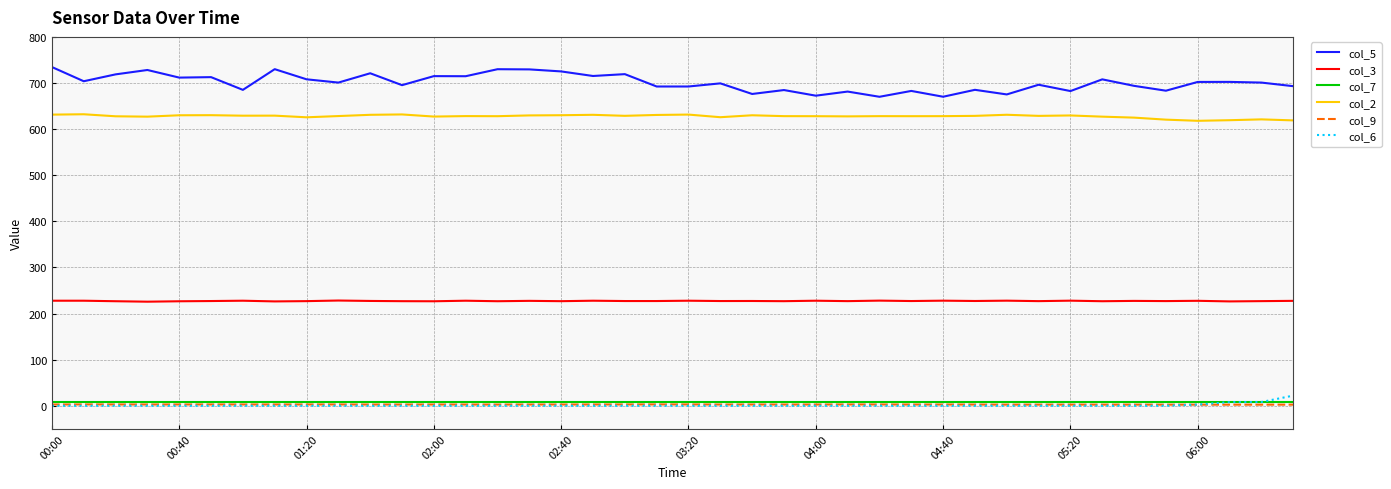

Which series has the widest spread of values?

col_5